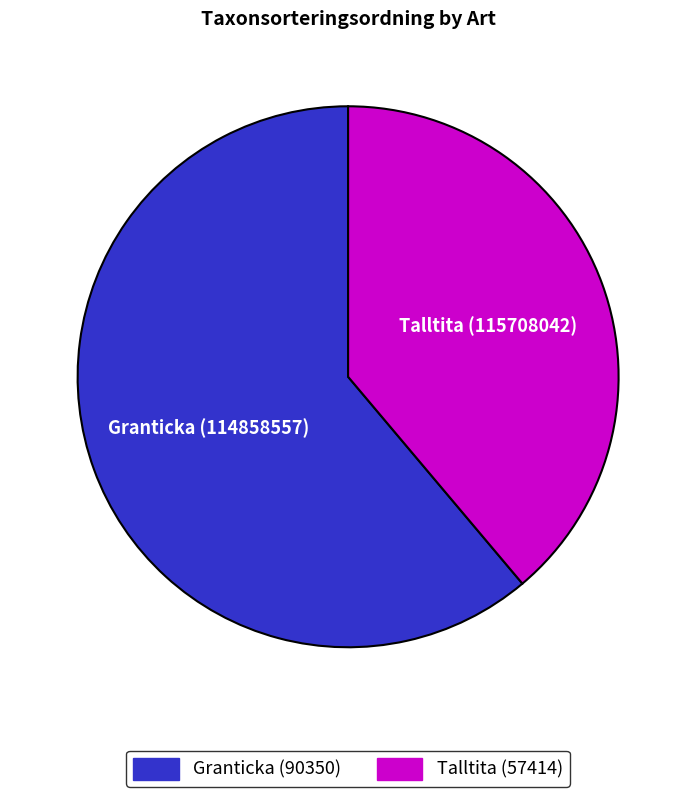

Is there a majority slice in this chart?

Yes